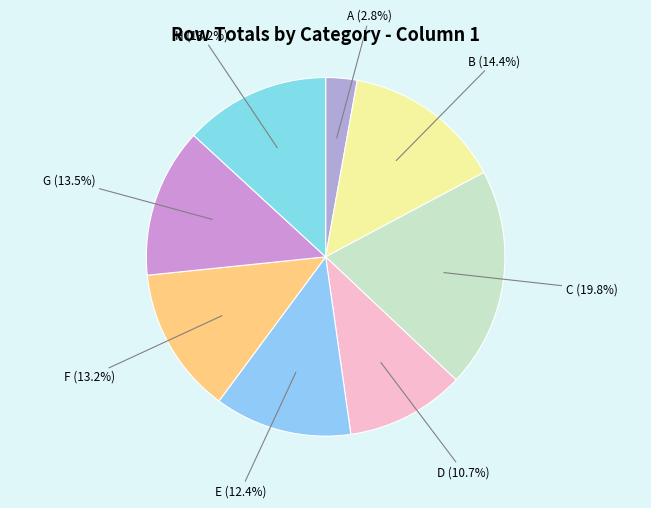

True or false: E accounts for 12% of the total.

True